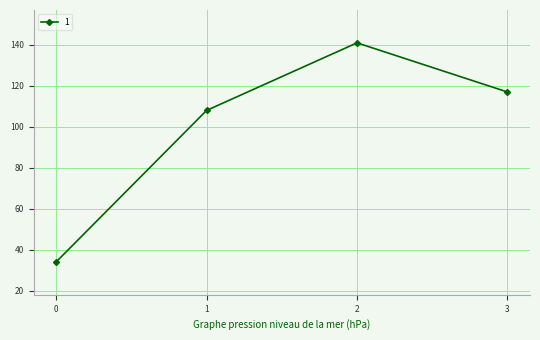

Rank the categories by value from lowest to highest.

0, 1, 3, 2